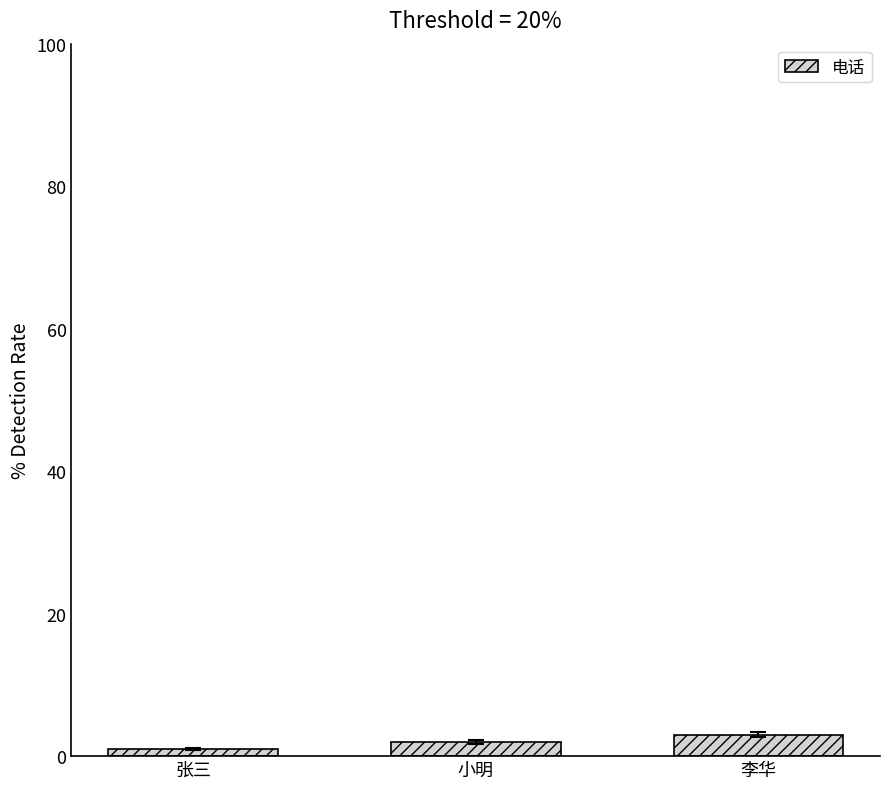

What is the approximate value at 李华?

3